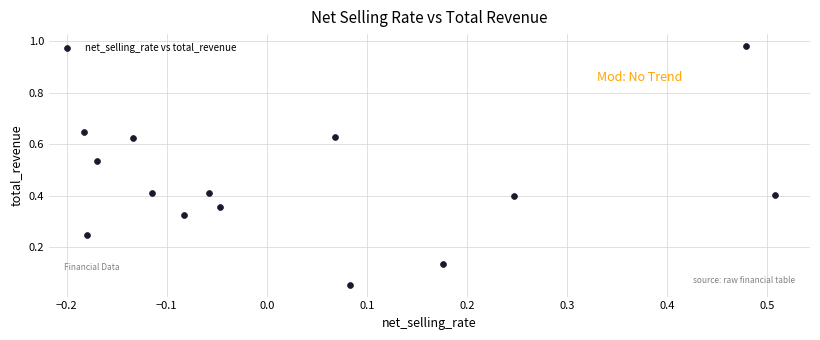

What is the range of X values (max minus min)?

0.7